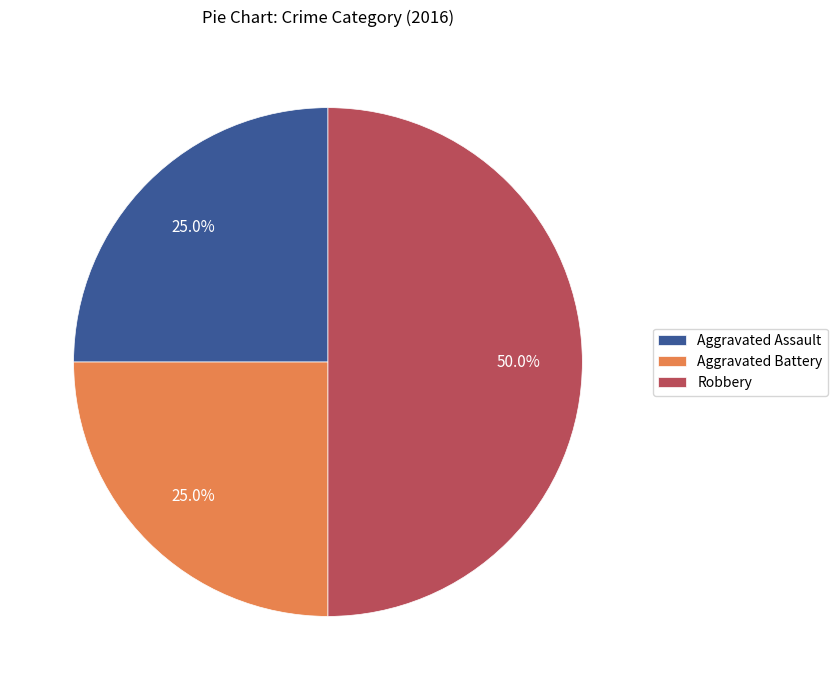

What percentage is the Aggravated Assault slice, to the nearest percent?

25%